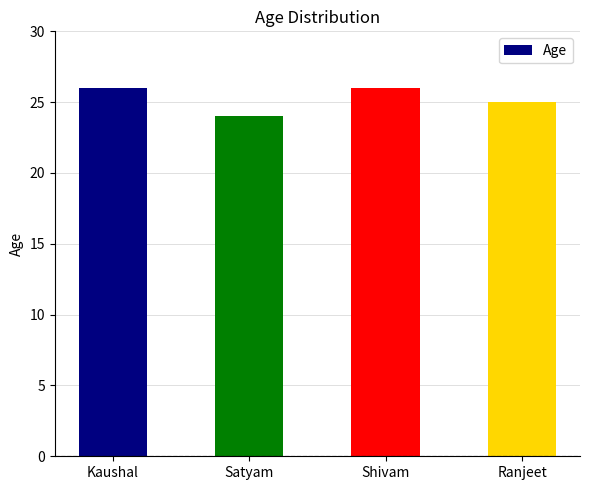

What is the maximum value shown in the chart?

26